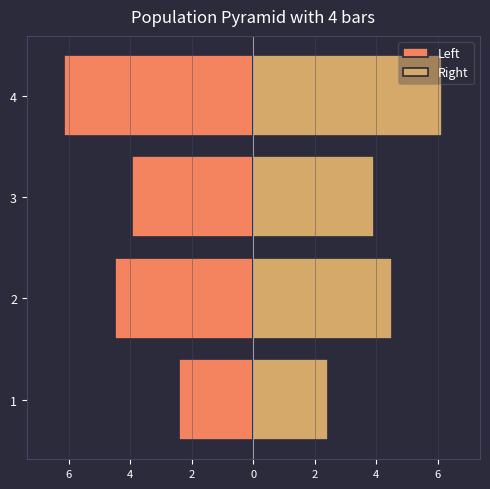

How many groups of bars are there?

4